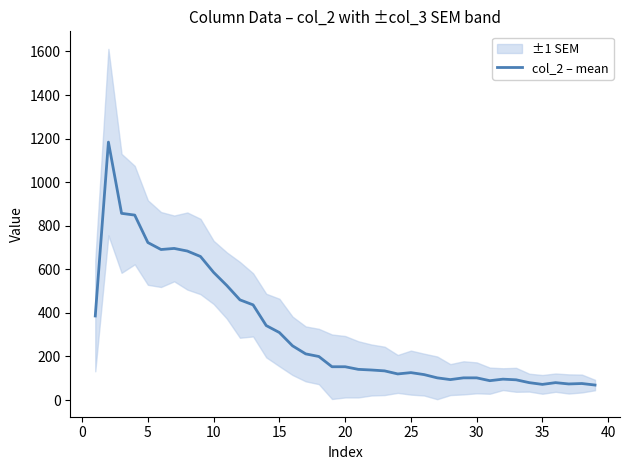

Read the value at 21.

138